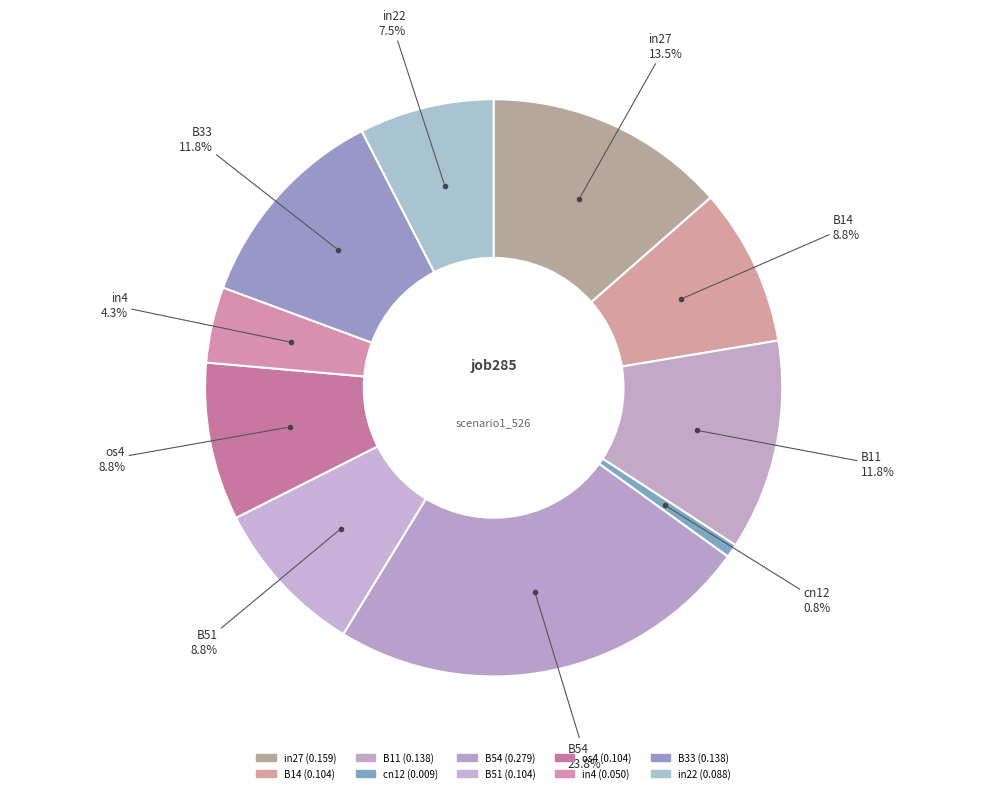

How many segments does this pie chart have?

10